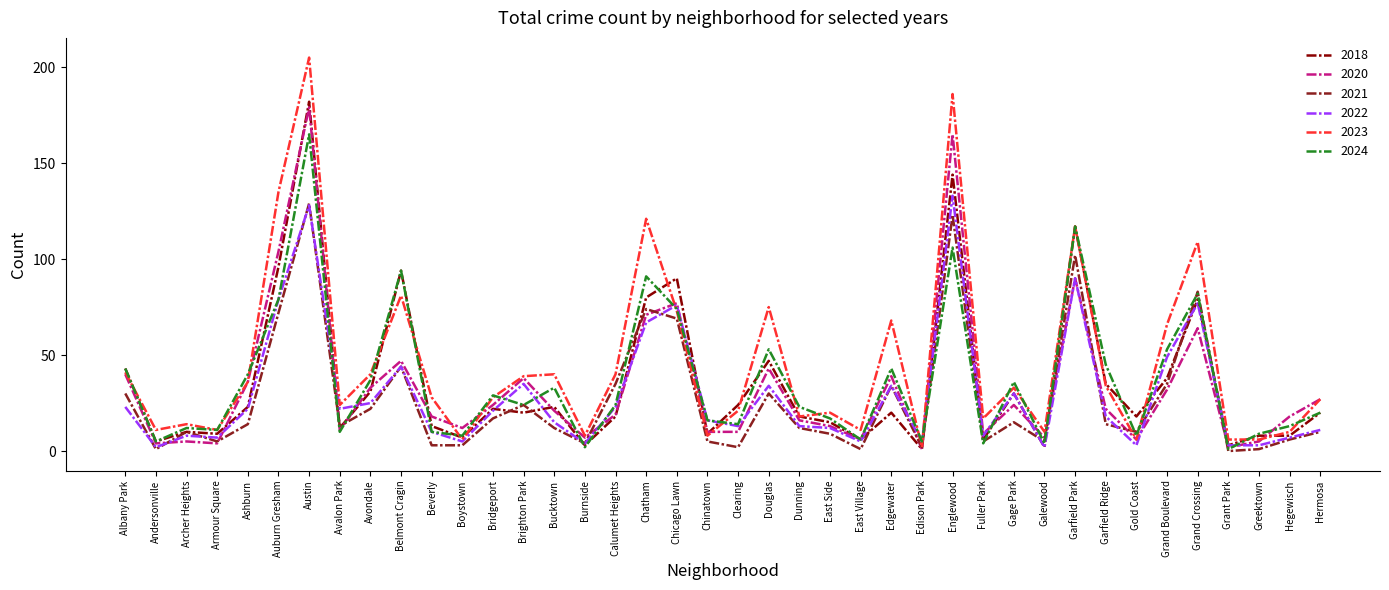

Count the number of categories in the chart.

40